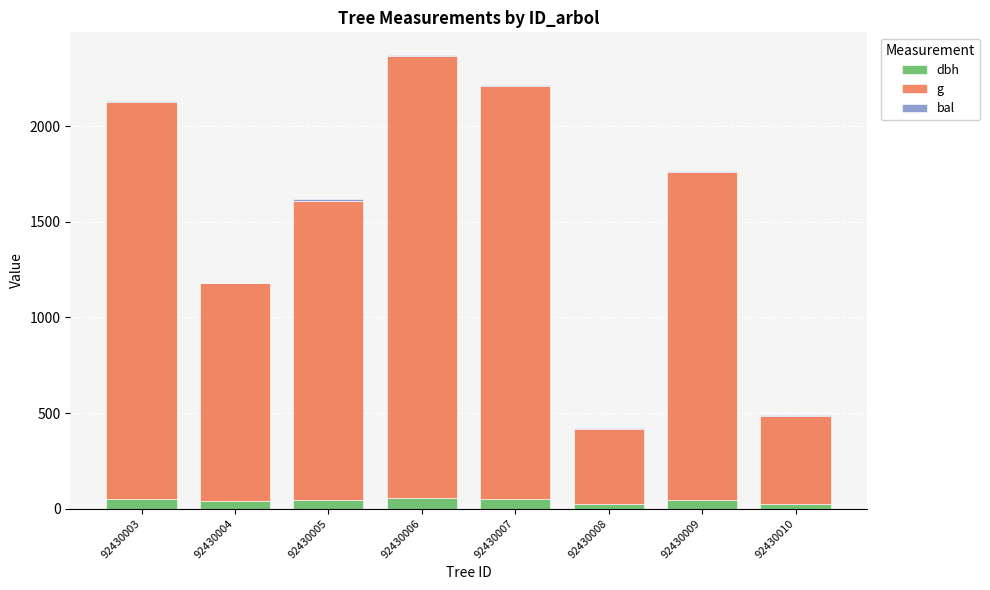

Are the bars horizontal?

No